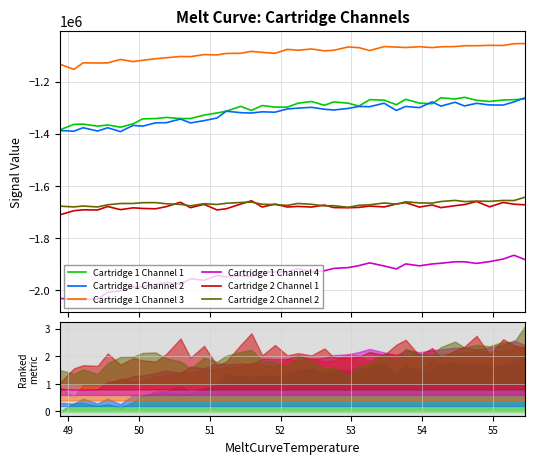

What is the difference between the second highest and minimum values in the Cartridge 1 Channel 1 series?

122954